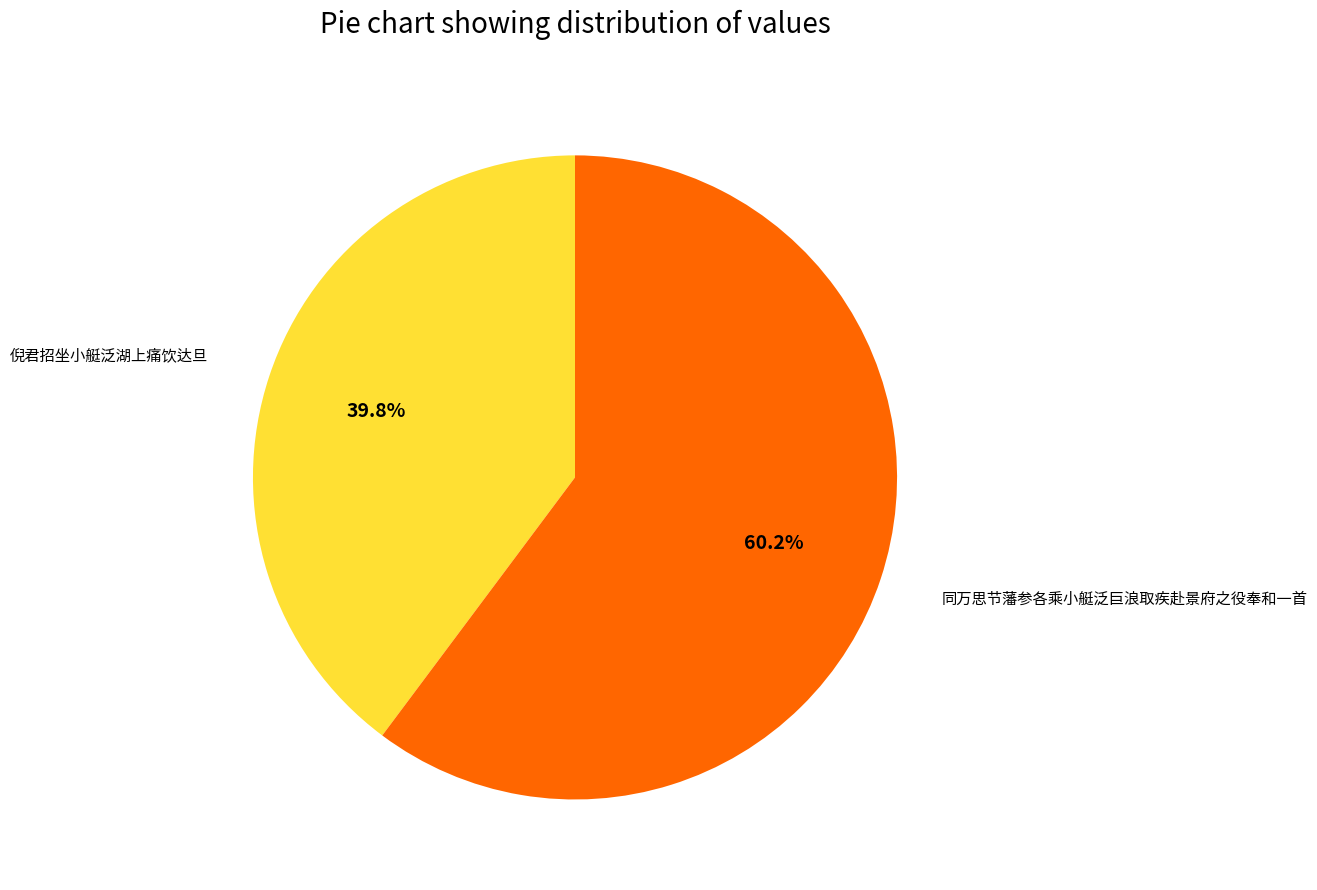

To the nearest percent, what is the difference between the 同万思节藩参各乘小艇泛巨浪取疾赴景府之役奉和一首 and 倪君招坐小艇泛湖上痛饮达旦 slice percentages?

20%